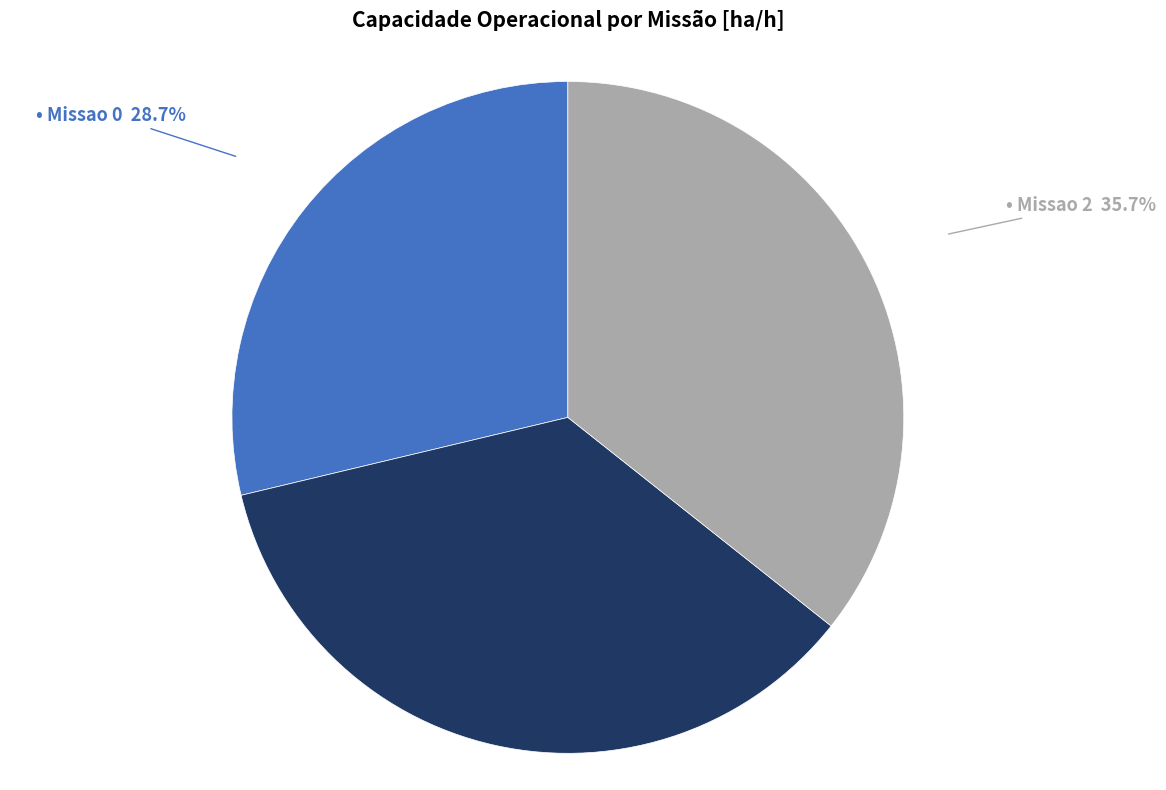

Does any single category account for the majority?

No